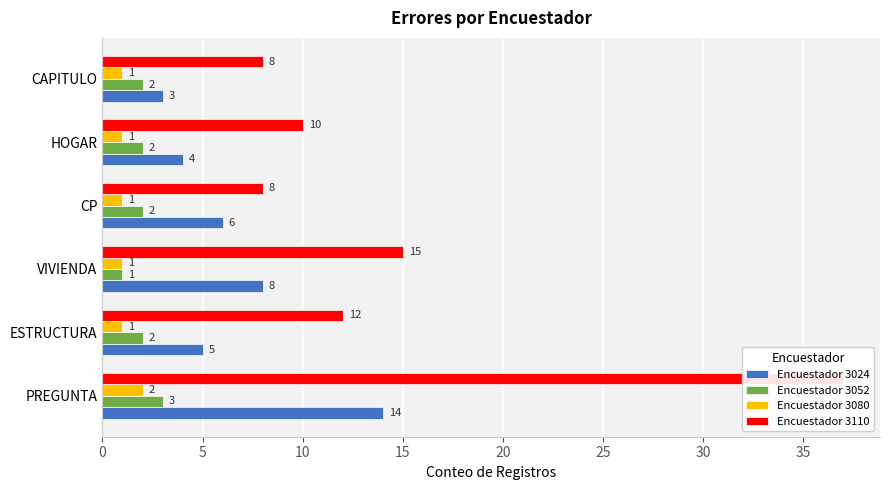

Count the Encuestador 3080 values in the range 1 to 2.

6